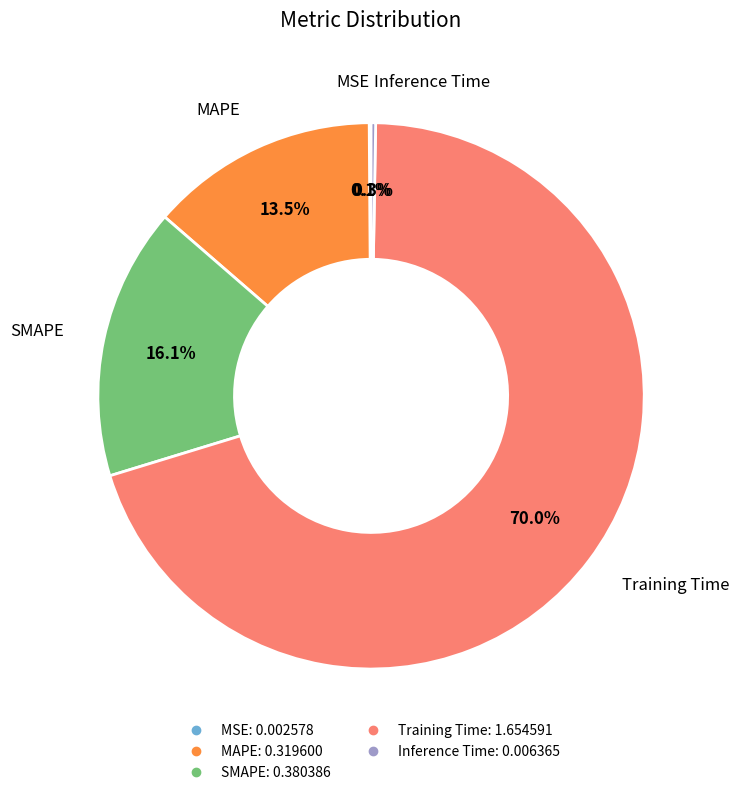

Which category has the biggest portion of the pie?

Training Time